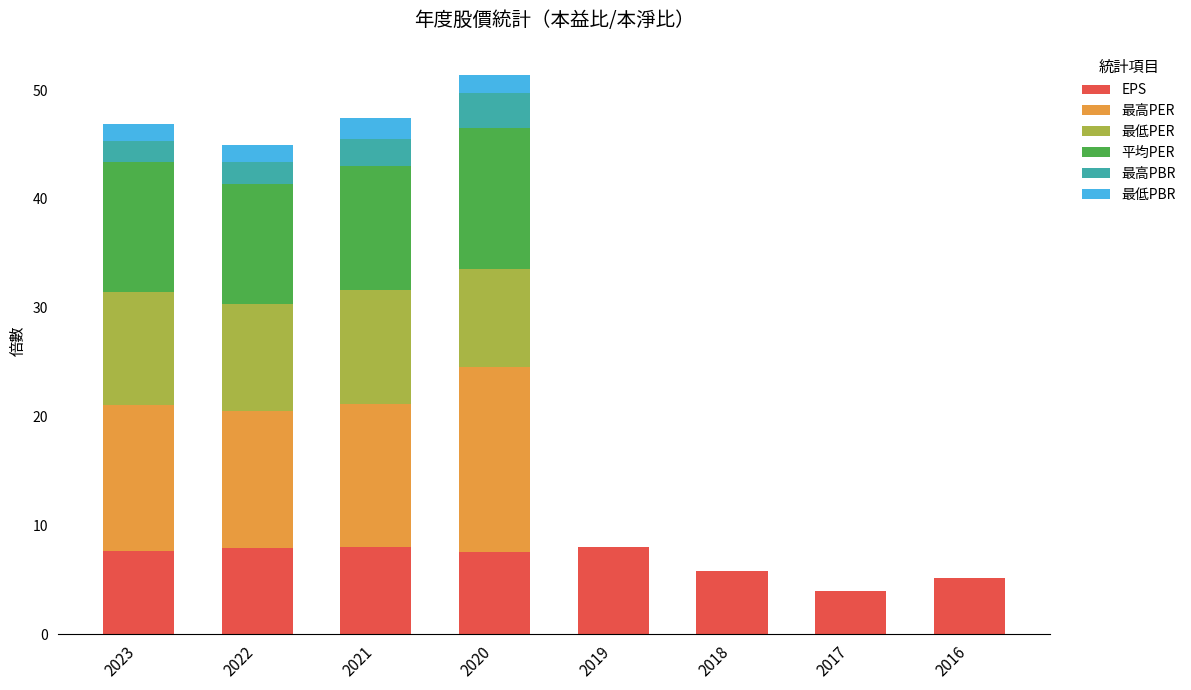

The value of EPS at 2017 is 6.1. True or false?

False